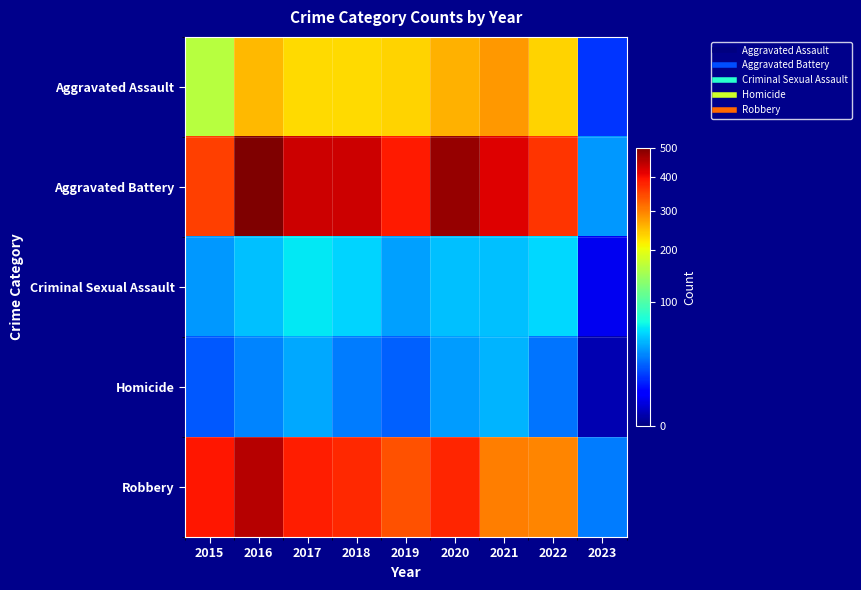

Which category has the highest value across all series?

2016